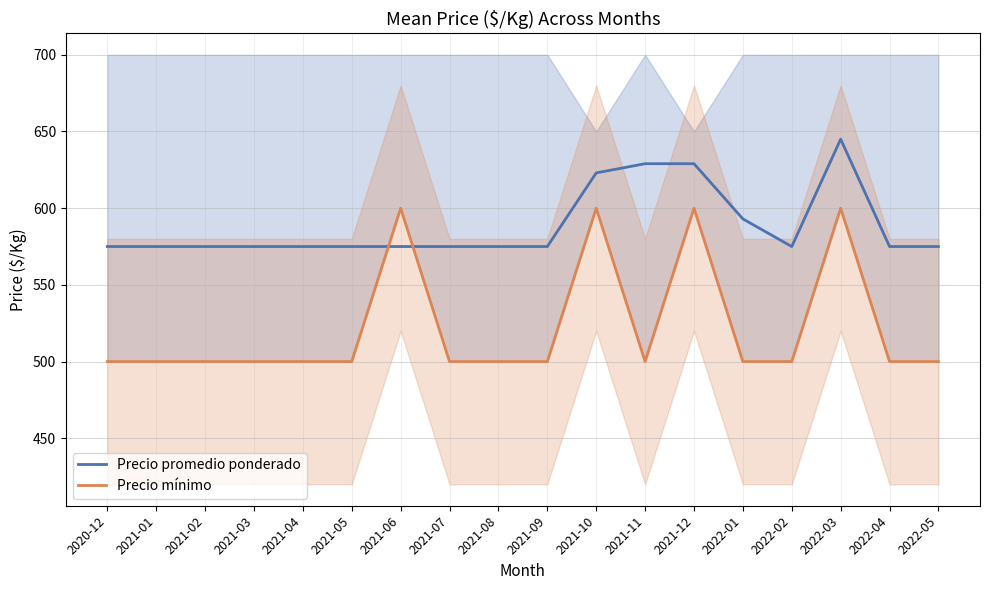

At which category does Precio promedio ponderado reach its first local peak?

2022-03